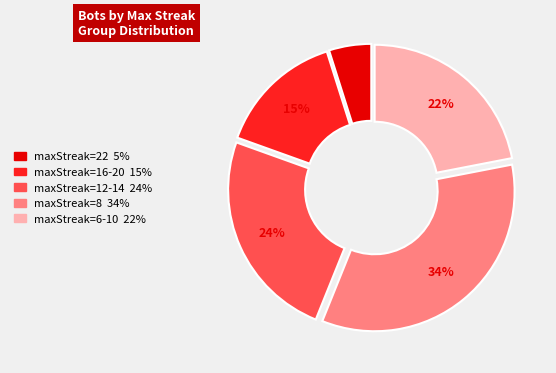

To the nearest percent, what is the average slice percentage?

20%